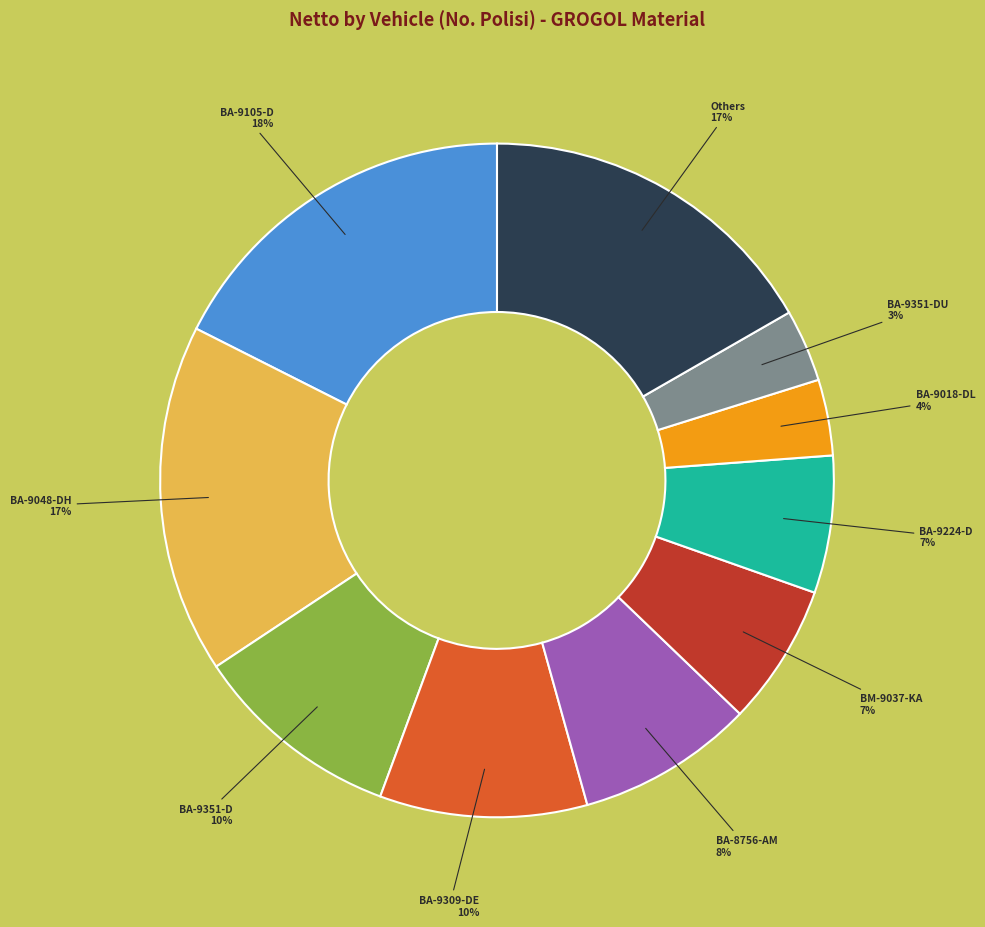

Is there a majority slice in this chart?

No